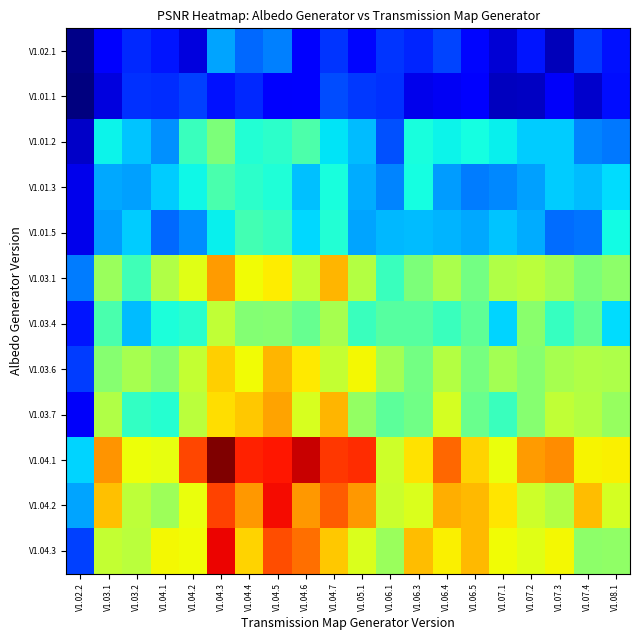

Reading left to right, extract all data points from this chart.

V1.02.1: V1.02.2=11.5	V1.03.1=13.3	V1.03.2=14.2	V1.04.1=13.9	V1.04.2=12.8	V1.04.3=16.4	V1.04.4=15.4	V1.04.5=15.8	V1.04.6=13.5	V1.04.7=14.4	V1.05.1=13.6	V1.06.1=14.5	V1.06.3=14.2	V1.06.4=14.7	V1.06.5=13.6	V1.07.1=12.6	V1.07.2=13.9	V1.07.3=12.2	V1.07.4=14.5	V1.08.1=13.8
V1.01.1: V1.02.2=11.3	V1.03.1=12.8	V1.03.2=14.4	V1.04.1=14.3	V1.04.2=14.6	V1.04.3=13.8	V1.04.4=14.2	V1.04.5=13.3	V1.04.6=13.3	V1.04.7=14.9	V1.05.1=14.5	V1.06.1=14.4	V1.06.3=13.0	V1.06.4=13.2	V1.06.5=13.5	V1.07.1=12.3	V1.07.2=12.4	V1.07.3=13.2	V1.07.4=12.5	V1.08.1=13.7
V1.01.2: V1.02.2=12.5	V1.03.1=17.8	V1.03.2=17.0	V1.04.1=16.0	V1.04.2=18.7	V1.04.3=20.2	V1.04.4=18.3	V1.04.5=18.5	V1.04.6=19.2	V1.04.7=17.5	V1.05.1=16.8	V1.06.1=14.9	V1.06.3=18.1	V1.06.4=17.8	V1.06.5=18.0	V1.07.1=17.7	V1.07.2=17.1	V1.07.3=17.1	V1.07.4=15.9	V1.08.1=15.7
V1.01.3: V1.02.2=13.0	V1.03.1=16.5	V1.03.2=16.3	V1.04.1=17.1	V1.04.2=17.8	V1.04.3=19.1	V1.04.4=18.5	V1.04.5=18.2	V1.04.6=16.9	V1.04.7=18.1	V1.05.1=16.6	V1.06.1=15.9	V1.06.3=18.0	V1.06.4=16.2	V1.06.5=15.7	V1.07.1=15.9	V1.07.2=16.3	V1.07.3=17.1	V1.07.4=16.8	V1.08.1=17.4
V1.01.5: V1.02.2=13.0	V1.03.1=16.3	V1.03.2=17.1	V1.04.1=15.3	V1.04.2=16.0	V1.04.3=17.7	V1.04.4=19.0	V1.04.5=18.7	V1.04.6=17.3	V1.04.7=18.3	V1.05.1=16.4	V1.06.1=16.8	V1.06.3=16.8	V1.06.4=16.7	V1.06.5=16.5	V1.07.1=17.0	V1.07.2=16.5	V1.07.3=15.4	V1.07.4=15.5	V1.08.1=17.9
V1.03.1: V1.02.2=15.7	V1.03.1=20.8	V1.03.2=18.9	V1.04.1=21.3	V1.04.2=22.4	V1.04.3=24.6	V1.04.4=22.8	V1.04.5=23.0	V1.04.6=21.7	V1.04.7=24.1	V1.05.1=21.4	V1.06.1=18.8	V1.06.3=20.3	V1.06.4=21.2	V1.06.5=20.0	V1.07.1=21.3	V1.07.2=21.6	V1.07.3=21.0	V1.07.4=20.2	V1.08.1=20.6
V1.03.4: V1.02.2=13.9	V1.03.1=19.1	V1.03.2=16.9	V1.04.1=18.1	V1.04.2=18.4	V1.04.3=21.7	V1.04.4=20.4	V1.04.5=20.5	V1.04.6=19.7	V1.04.7=21.1	V1.05.1=18.8	V1.06.1=19.4	V1.06.3=19.4	V1.06.4=18.8	V1.06.5=19.6	V1.07.1=17.2	V1.07.2=20.5	V1.07.3=18.7	V1.07.4=19.7	V1.08.1=17.4
V1.03.6: V1.02.2=14.6	V1.03.1=20.5	V1.03.2=21.1	V1.04.1=20.4	V1.04.2=21.8	V1.04.3=23.6	V1.04.4=22.7	V1.04.5=24.1	V1.04.6=23.1	V1.04.7=21.8	V1.05.1=22.8	V1.06.1=21.1	V1.06.3=20.0	V1.06.4=21.4	V1.06.5=20.1	V1.07.1=21.0	V1.07.2=20.4	V1.07.3=21.1	V1.07.4=21.4	V1.08.1=21.3
V1.03.7: V1.02.2=13.2	V1.03.1=21.3	V1.03.2=18.6	V1.04.1=18.4	V1.04.2=21.6	V1.04.3=23.3	V1.04.4=23.7	V1.04.5=24.4	V1.04.6=22.2	V1.04.7=24.0	V1.05.1=20.7	V1.06.1=19.5	V1.06.3=19.9	V1.06.4=22.1	V1.06.5=19.8	V1.07.1=18.7	V1.07.2=20.4	V1.07.3=21.7	V1.07.4=21.4	V1.08.1=20.8
V1.04.1: V1.02.2=17.3	V1.03.1=24.7	V1.03.2=22.7	V1.04.1=22.5	V1.04.2=26.2	V1.04.3=29.1	V1.04.4=26.8	V1.04.5=27.1	V1.04.6=28.0	V1.04.7=26.4	V1.05.1=26.6	V1.06.1=21.9	V1.06.3=23.2	V1.06.4=25.5	V1.06.5=23.5	V1.07.1=22.6	V1.07.2=24.6	V1.07.3=24.8	V1.07.4=22.9	V1.08.1=22.9
V1.04.2: V1.02.2=16.4	V1.03.1=23.8	V1.03.2=21.6	V1.04.1=20.9	V1.04.2=22.6	V1.04.3=26.2	V1.04.4=24.6	V1.04.5=27.3	V1.04.6=24.6	V1.04.7=25.7	V1.05.1=24.6	V1.06.1=21.9	V1.06.3=22.3	V1.06.4=24.2	V1.06.5=24.0	V1.07.1=23.2	V1.07.2=22.0	V1.07.3=21.5	V1.07.4=23.9	V1.08.1=22.1
V1.04.3: V1.02.2=14.7	V1.03.1=21.8	V1.03.2=21.5	V1.04.1=22.8	V1.04.2=22.7	V1.04.3=27.4	V1.04.4=23.5	V1.04.5=26.0	V1.04.6=25.4	V1.04.7=23.7	V1.05.1=22.3	V1.06.1=20.9	V1.06.3=23.9	V1.06.4=22.9	V1.06.5=24.0	V1.07.1=22.8	V1.07.2=22.4	V1.07.3=22.8	V1.07.4=20.6	V1.08.1=20.6